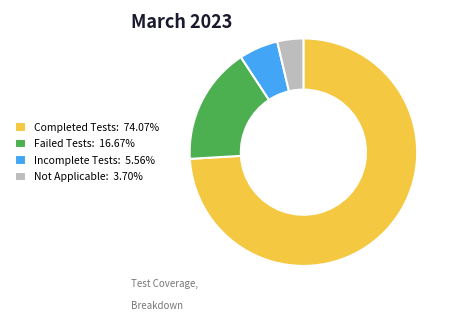

Does Not Applicable account for over 50% of the chart?

No